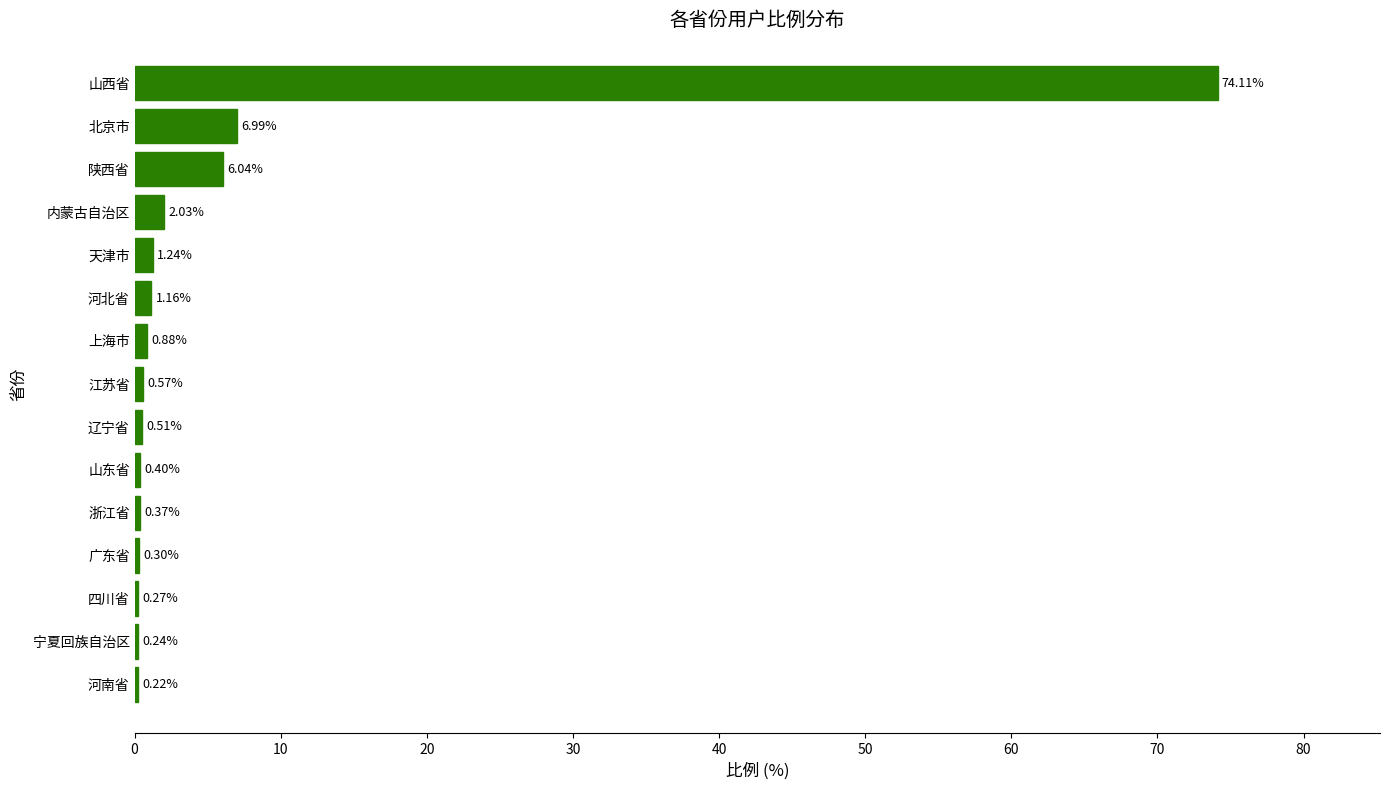

Where is the data nearest to the value 37?

北京市